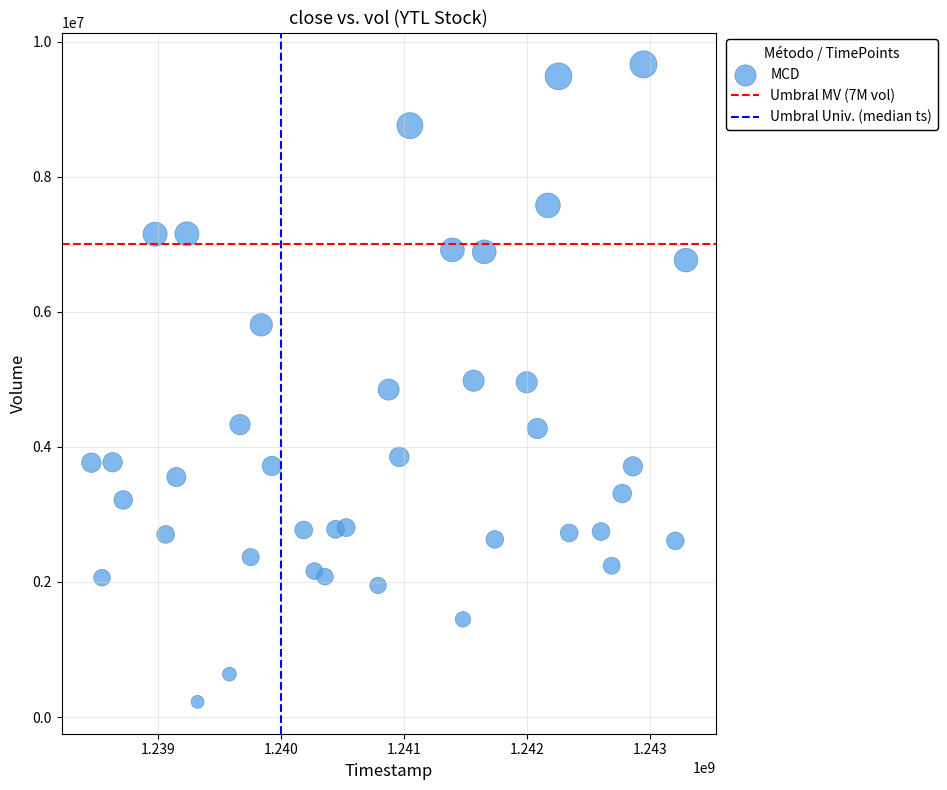

What is the range of Y values (max minus min)?

9440732